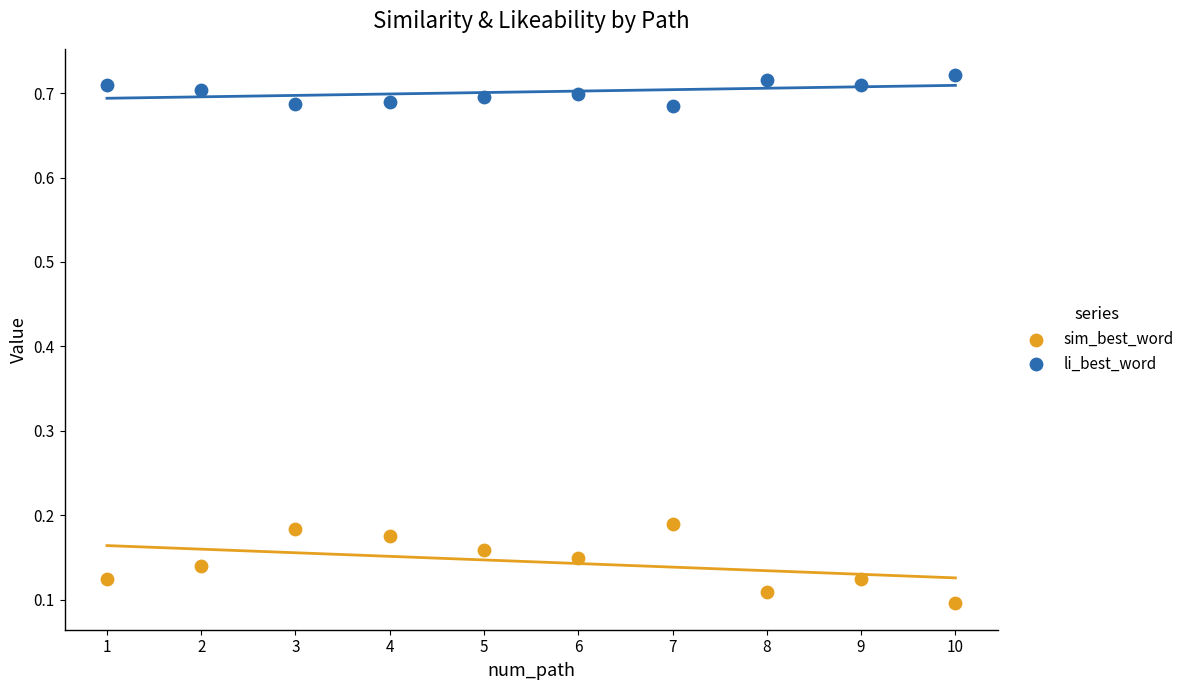

Which series reaches the maximum Y coordinate?

li_best_word